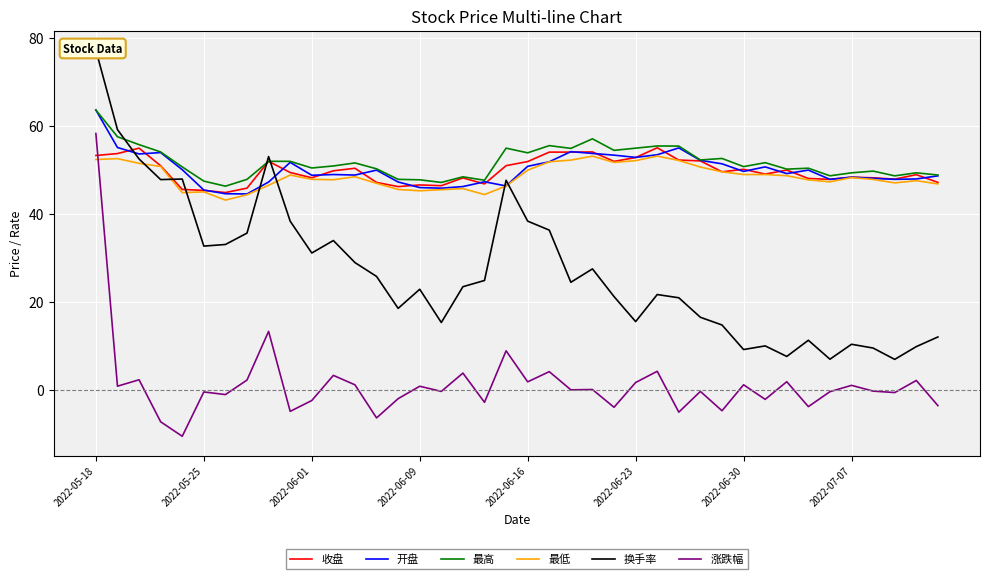

True or false: 开盘 and 涨跌幅 intersect in this chart.

False